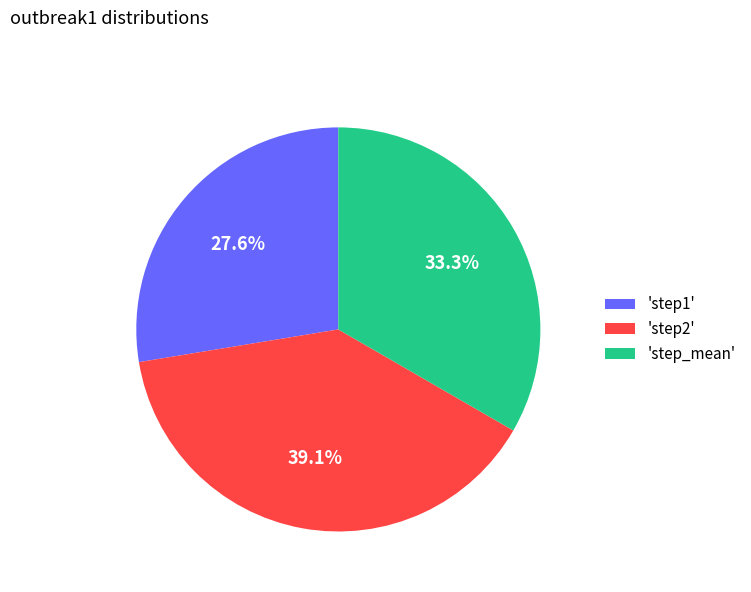

Is there any slice that represents more than half of the pie?

No